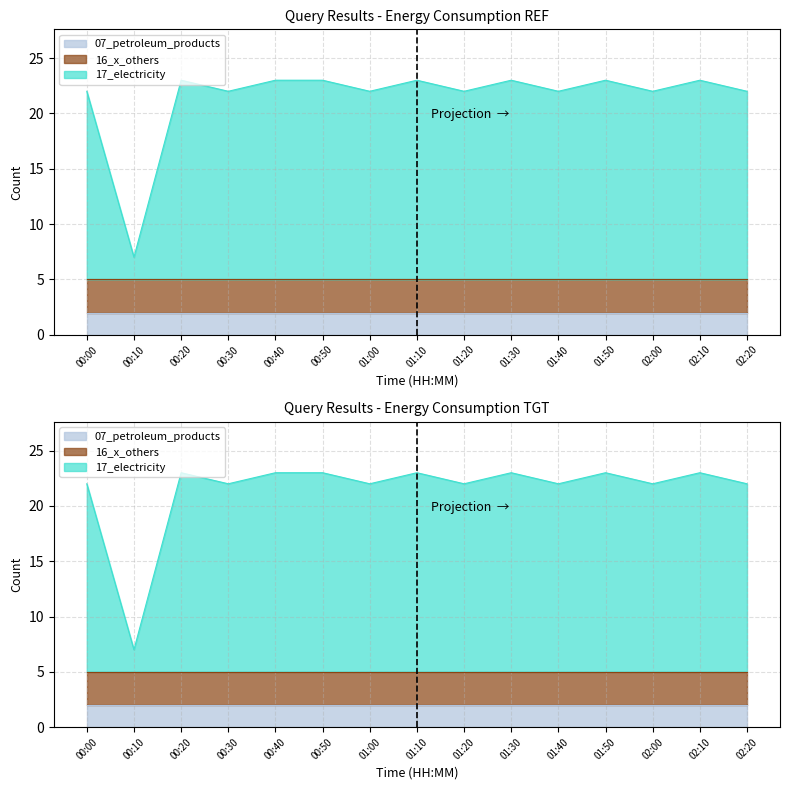

At which label is 16_x_others closest to 3?

00:00